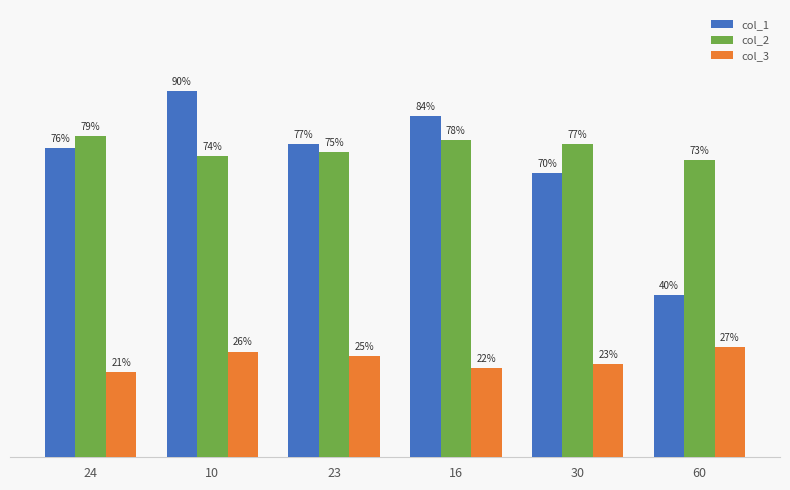

Is the value of col_1 at 10 greater than the value of col_2 at 10?

Yes